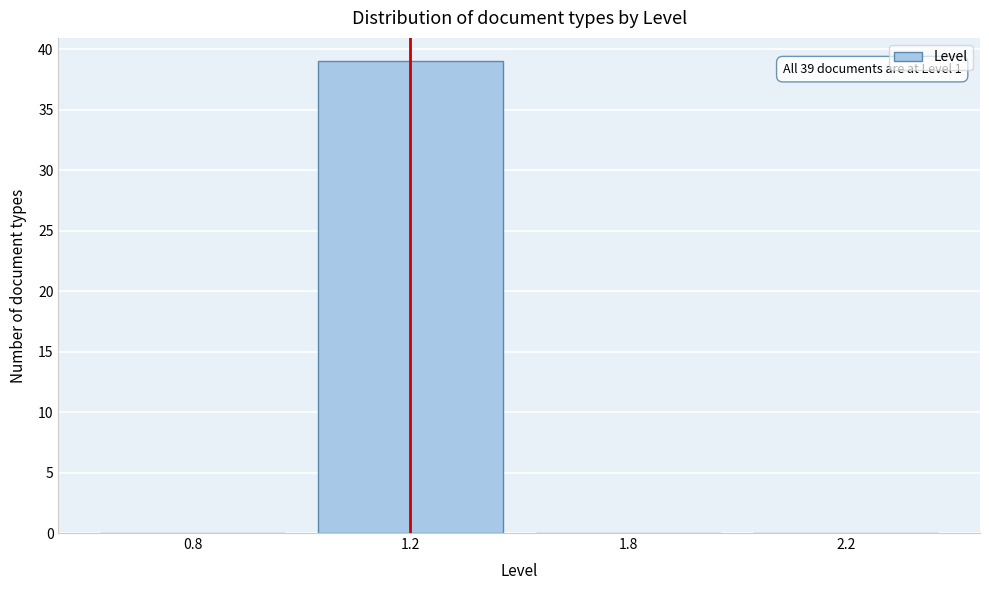

Reading left to right, what are all the values shown in this chart?

0.8=0	1.2=39	1.8=0	2.2=0